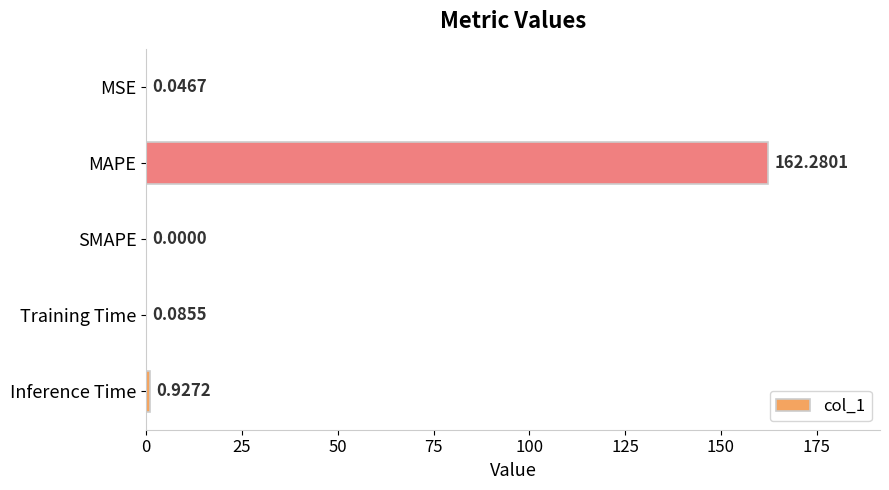

At which label is the value closest to 81?

Inference Time